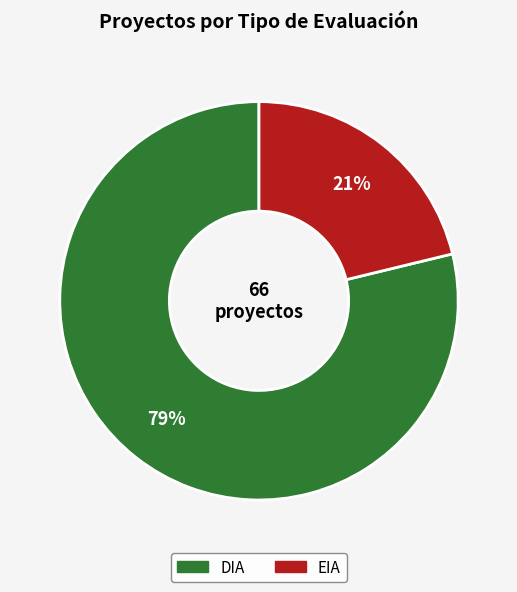

True or false: EIA accounts for 21% of the total.

True